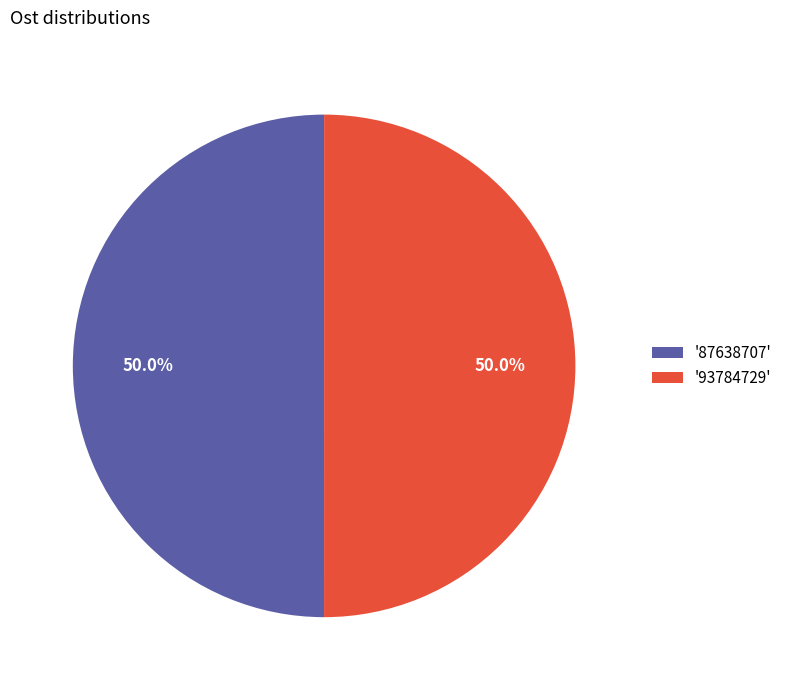

What is the ratio of the value at '87638707' to the value at '93784729'?

1.0